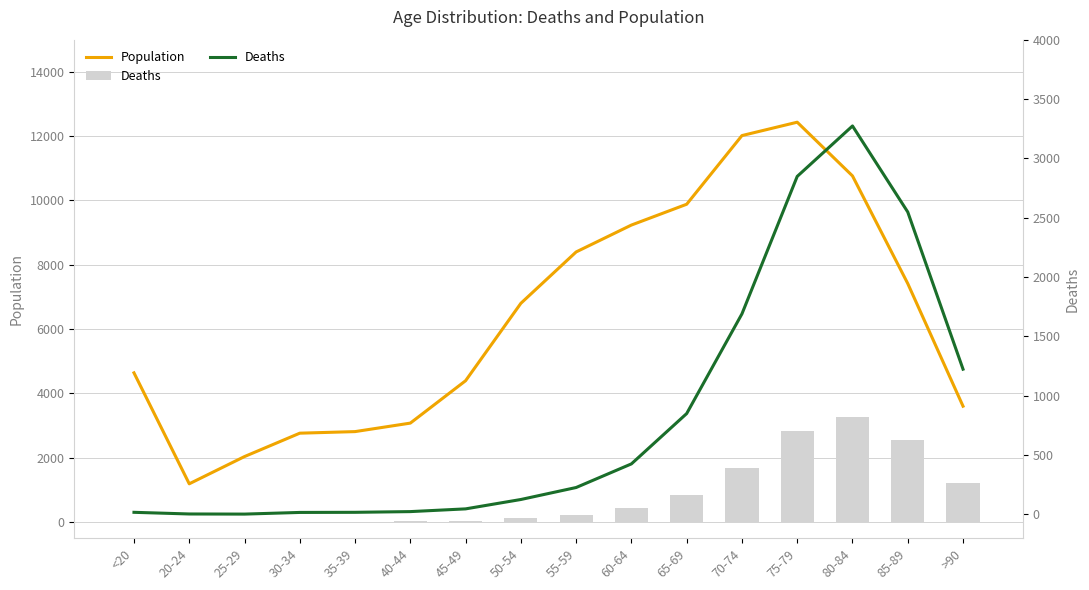

What is the label of the 5th bar from the left?

35-39